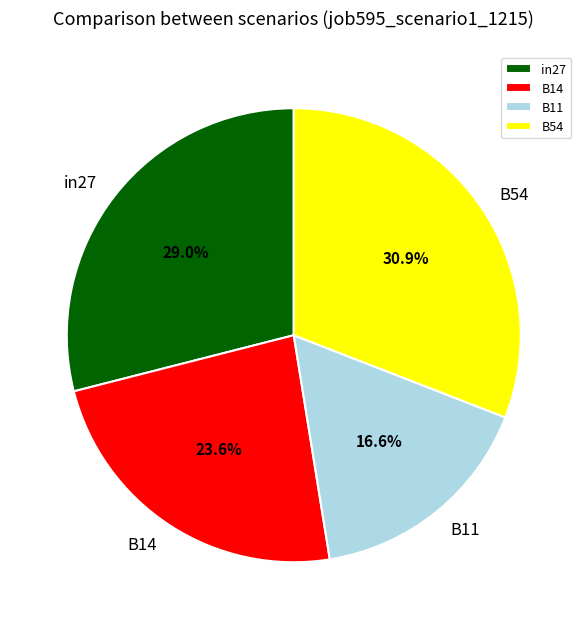

Is there a majority slice in this chart?

No